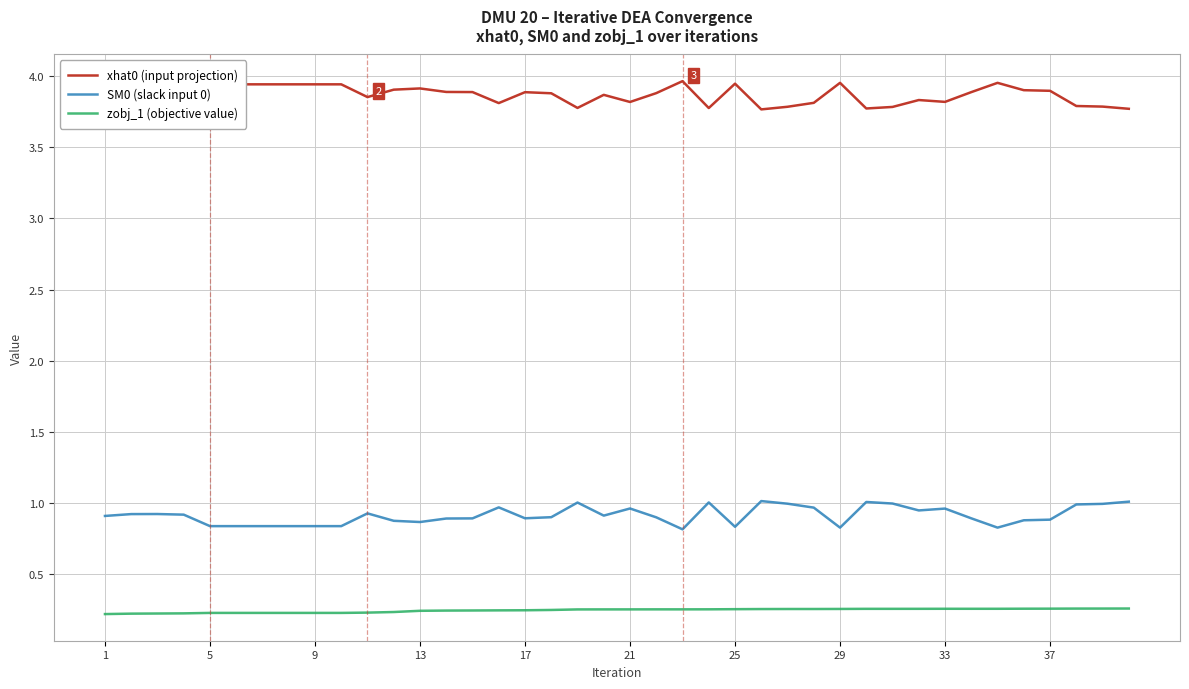

True or false: xhat0 (input projection) and zobj_1 (objective value) cross at least once.

False